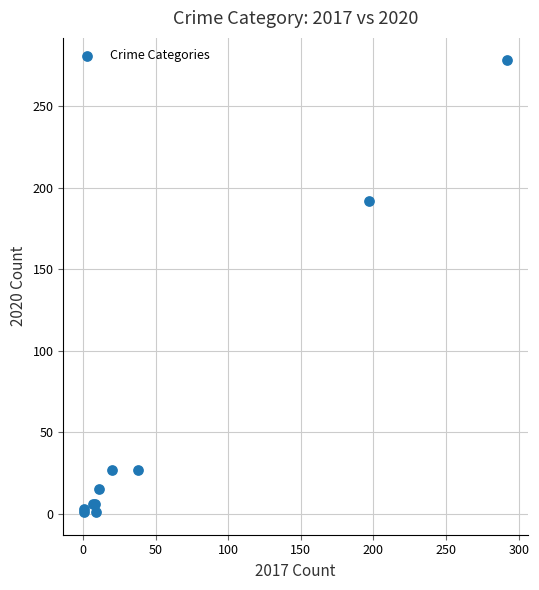

What Y value in the scatter plot is closest to 139?

192